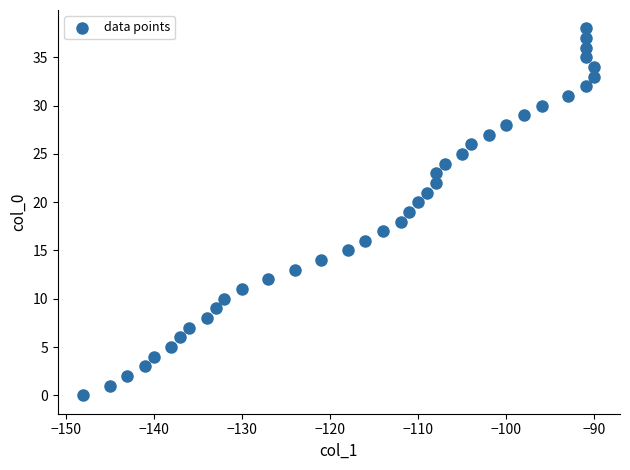

What is the range of X values (max minus min)?

58